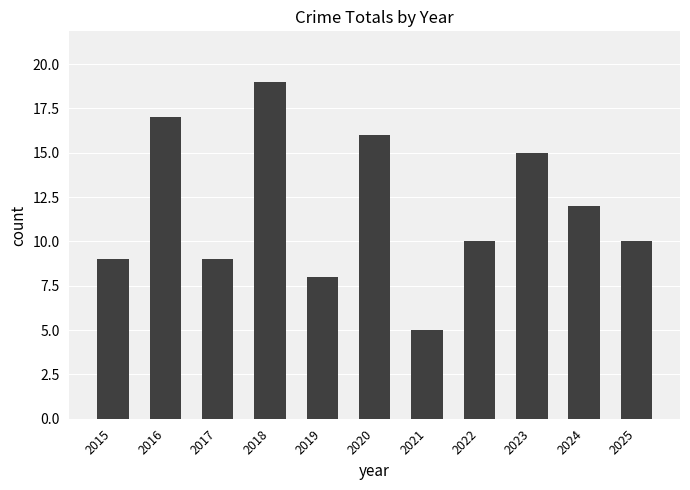

What is the minimum value shown in the chart?

5